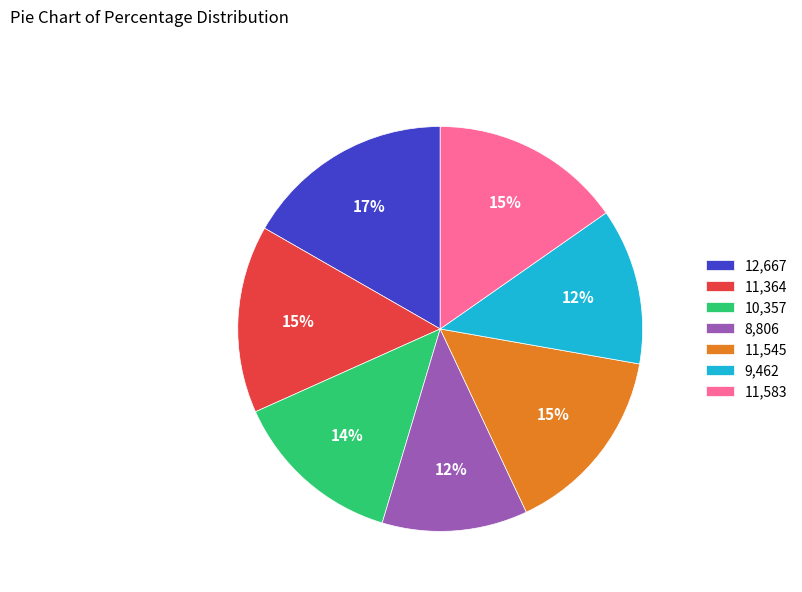

To the nearest percent, what is the difference between the largest and smallest slice percentages?

5%